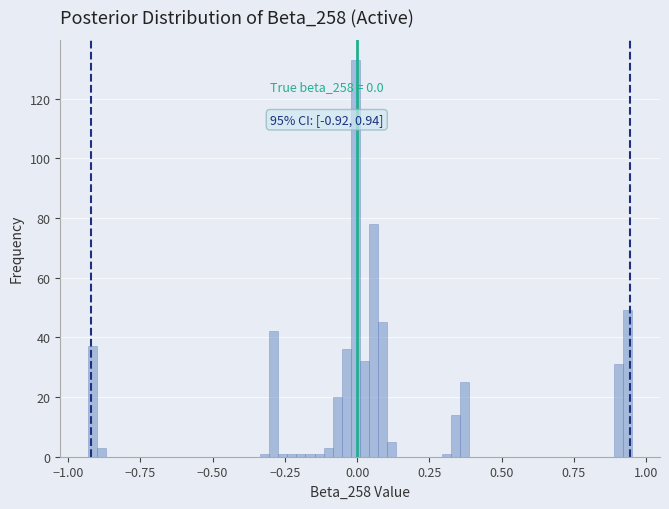

Around what value on the x-axis is the tallest bar? Give the approximate position of its centre, as read against the axis.

0.00